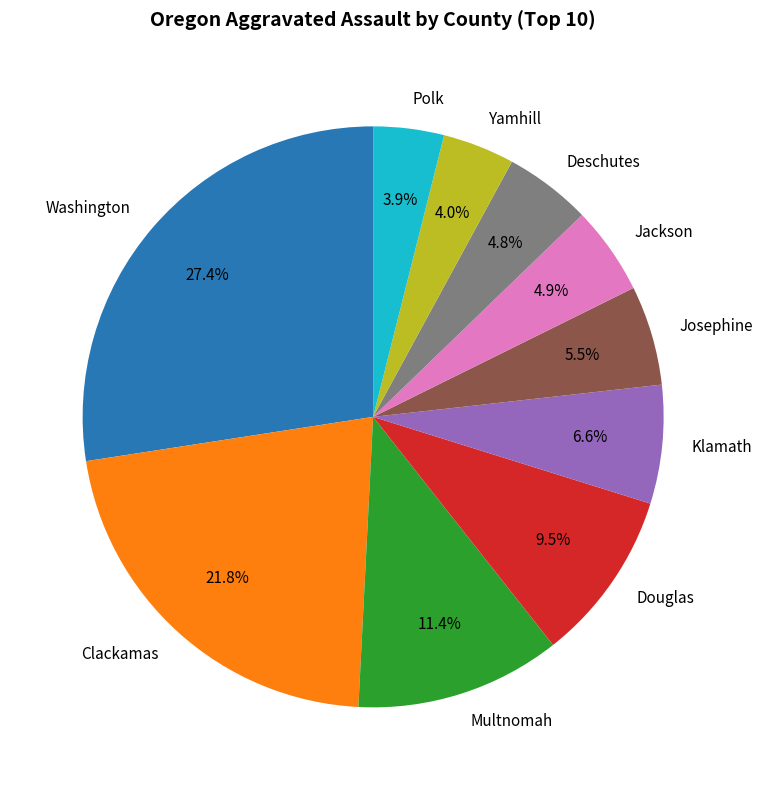

To the nearest percent, what is the average slice percentage?

10%